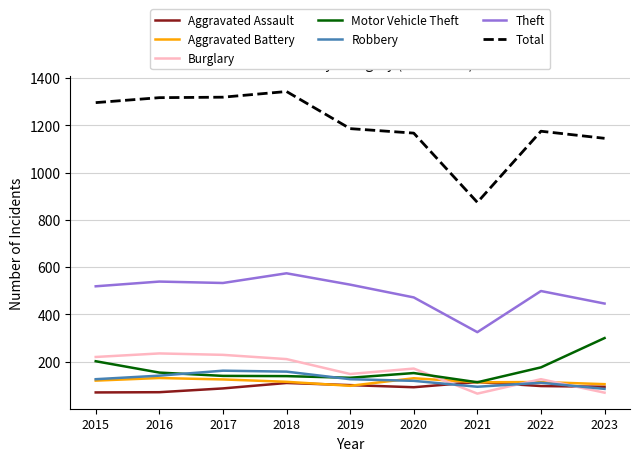

Which series has the largest range (max minus min)?

Total